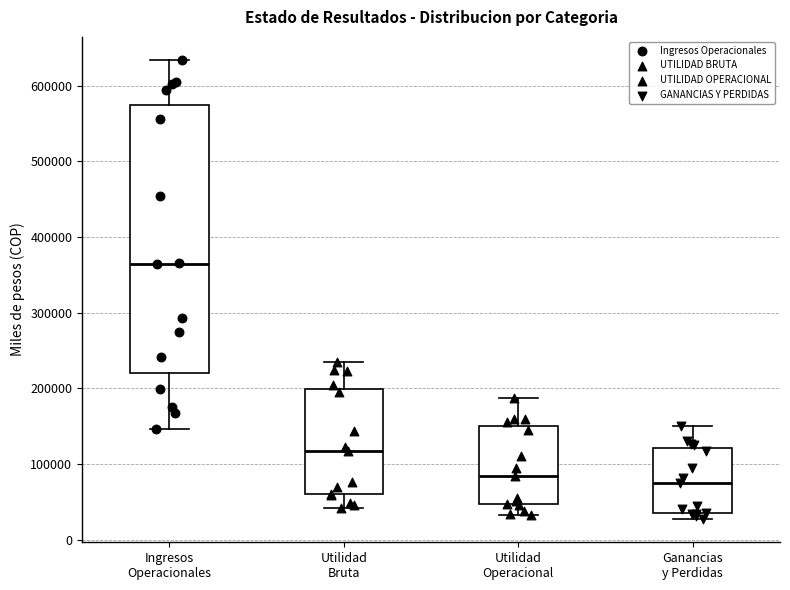

Reading left to right, transcribe this box plot: for each box, give where its median line is, the range the box spans, and where its two whiskers end, as read against the y-axis. The values are not printed on the chart, so give them approximately, as read against the axis.

Ingresos Operacionales: median 360000, box 220000 to 570000, whiskers 150000 to 630000
Utilidad Bruta: median 120000, box 60000 to 200000, whiskers 40000 to 230000
Utilidad Operacional: median 80000, box 50000 to 150000, whiskers 30000 to 190000
Ganancias y Perdidas: median 70000, box 30000 to 120000, whiskers 30000 (just below the box's lower edge) to 150000